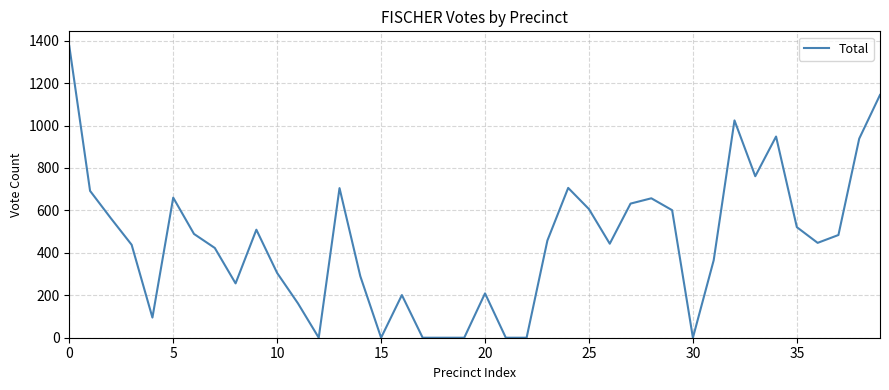

How many lines are shown in the chart?

1